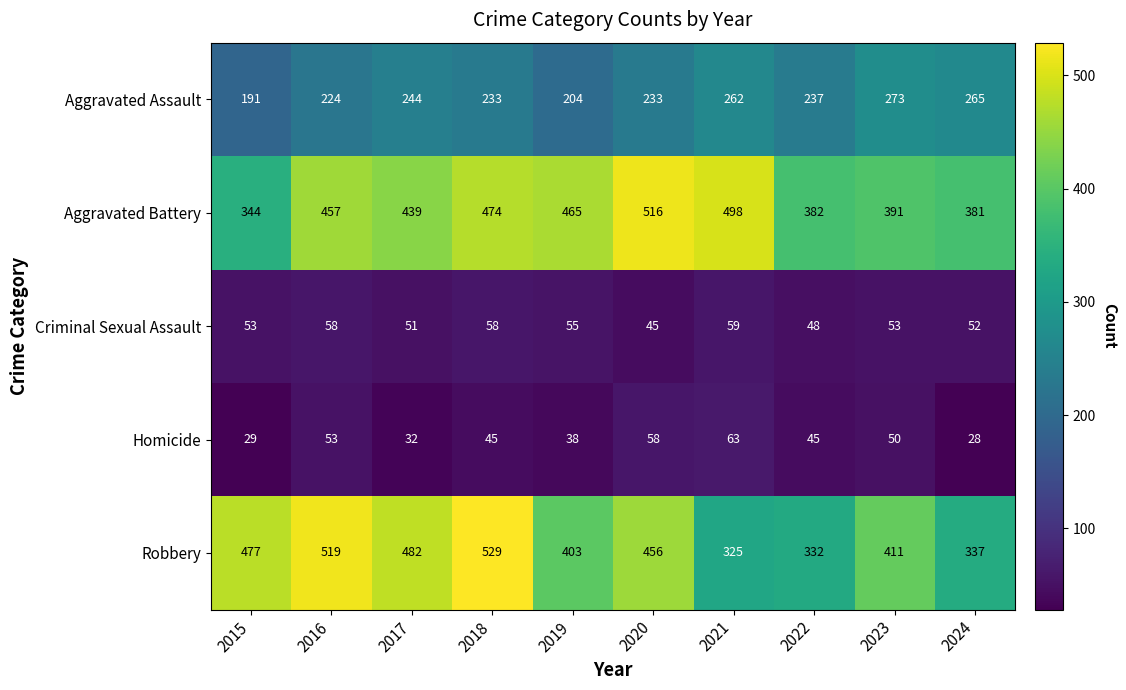

The value of Robbery at 2020 is 456. True or false?

True